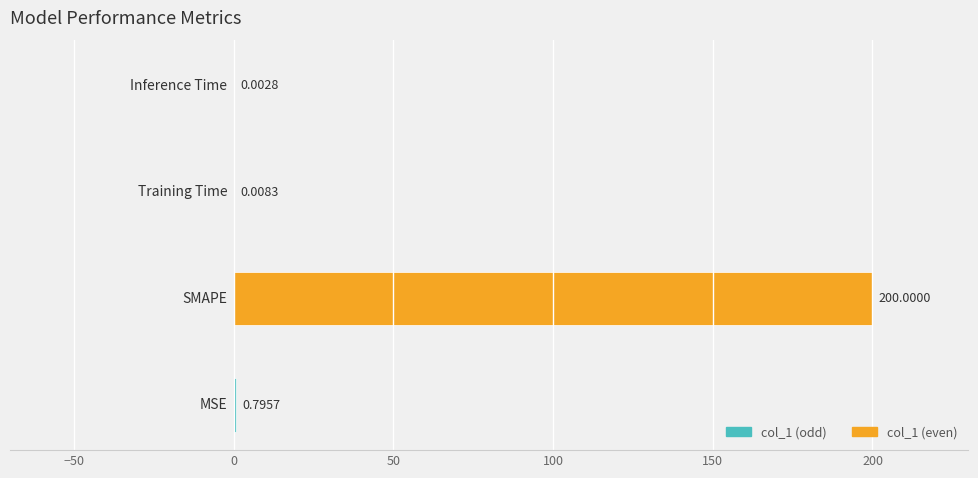

What is the sum of all values?

200.8